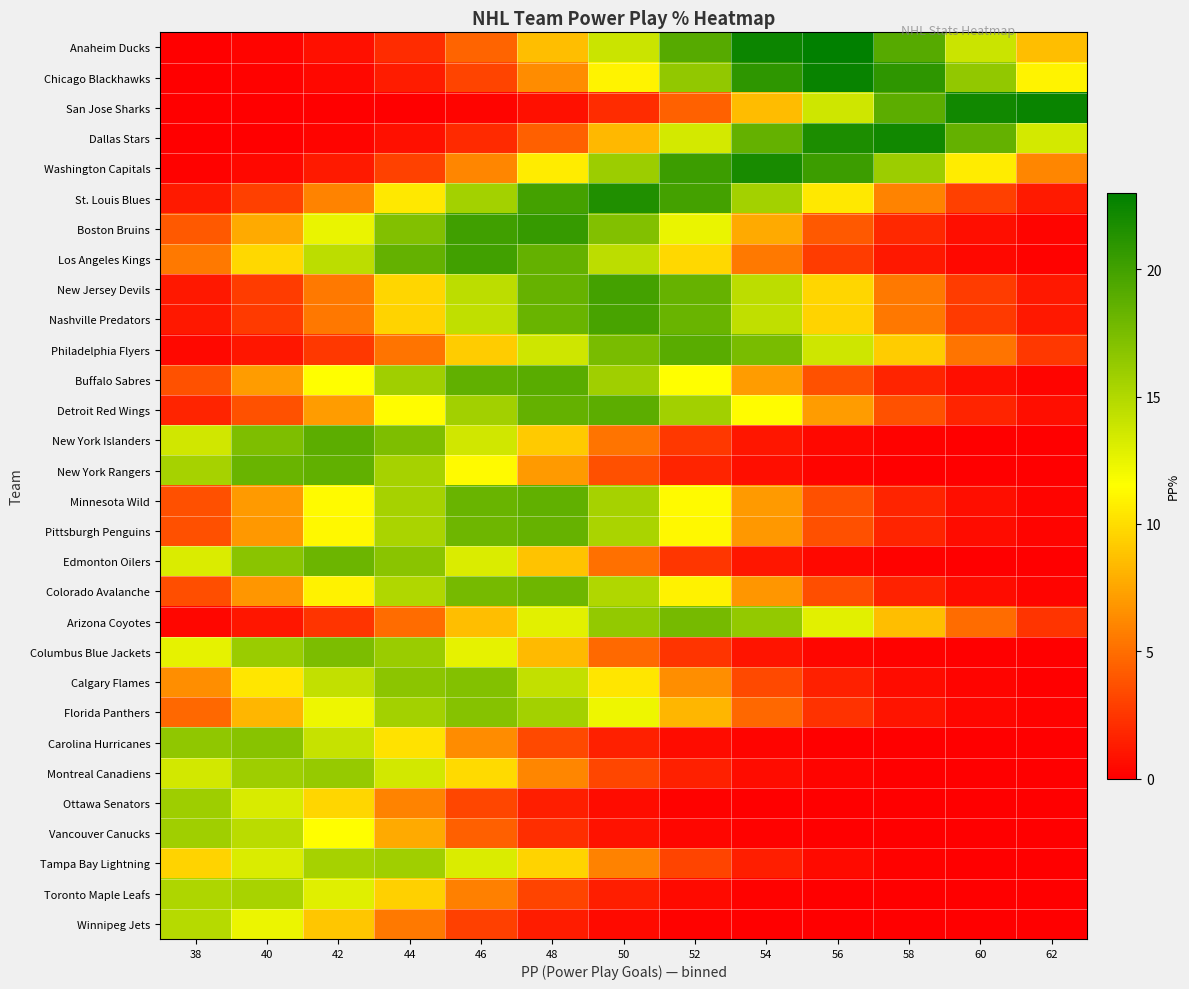

Reading right to left, transcribe all the data shown in this chart.

Anaheim Ducks: 62=8.6	60=13.9	58=19.1	56=22.9	54=22.4	52=19.1	50=13.9	48=8.6	46=4.5	44=2.0	42=0.8	40=0.3	38=0.1
Chicago Blackhawks: 62=11.0	60=16.4	58=20.9	56=22.6	54=20.9	52=16.4	50=11.0	48=6.3	46=3.1	44=1.3	42=0.4	40=0.1	38=0.0
San Jose Sharks: 62=22.6	60=22.1	58=18.8	56=13.7	54=8.5	52=4.5	50=2.0	48=0.8	46=0.3	44=0.1	42=0.0	40=0.0	38=0.0
Dallas Stars: 62=13.4	60=18.5	58=22.1	56=21.7	54=18.5	52=13.4	50=8.3	48=4.4	46=2.0	44=0.8	42=0.2	40=0.1	38=0.0
Washington Capitals: 62=6.1	60=10.7	58=15.9	56=20.2	54=21.9	52=20.2	50=15.9	48=10.7	46=6.1	44=3.0	42=1.2	40=0.4	38=0.1
St. Louis Blues: 62=1.2	60=2.9	58=6.0	56=10.5	54=15.6	52=19.9	50=21.5	48=19.9	46=15.6	44=10.5	42=6.0	40=2.9	38=1.2
Boston Bruins: 62=0.2	60=0.7	58=1.8	56=4.1	54=7.7	52=12.4	50=17.1	48=20.5	46=20.1	44=17.1	42=12.4	40=7.7	38=4.1
Los Angeles Kings: 62=0.1	60=0.4	58=1.1	56=2.7	54=5.6	52=9.7	50=14.5	48=18.5	46=20.0	44=18.5	42=14.5	40=9.7	38=5.6
New Jersey Devils: 62=1.1	60=2.7	58=5.5	56=9.7	54=14.5	52=18.4	50=19.9	48=18.4	46=14.5	44=9.7	42=5.5	40=2.7	38=1.1
Nashville Predators: 62=1.1	60=2.7	58=5.5	56=9.6	54=14.3	52=18.2	50=19.7	48=18.2	46=14.3	44=9.6	42=5.5	40=2.7	38=1.1
Philadelphia Flyers: 62=2.6	60=5.3	58=9.2	56=13.7	54=17.5	52=18.9	50=17.5	48=13.7	46=9.2	44=5.3	42=2.6	40=1.1	38=0.4
Buffalo Sabres: 62=0.2	60=0.6	58=1.7	56=3.7	54=7.1	52=11.5	50=15.8	48=18.9	46=18.5	44=15.8	42=11.5	40=7.1	38=3.7
Detroit Red Wings: 62=0.6	60=1.7	58=3.7	56=7.1	54=11.4	52=15.7	50=18.8	48=18.4	46=15.7	44=11.4	42=7.1	40=3.7	38=1.7
New York Islanders: 62=0.0	60=0.0	58=0.1	56=0.4	54=1.1	52=2.5	50=5.2	48=9.1	46=13.6	44=17.3	42=18.8	40=17.3	38=13.6
New York Rangers: 62=0.0	60=0.0	58=0.1	56=0.2	54=0.6	52=1.7	50=3.7	48=7.0	46=11.3	44=15.5	42=18.6	40=18.2	38=15.5
Minnesota Wild: 62=0.2	60=0.6	58=1.6	56=3.7	54=7.0	52=11.2	50=15.5	48=18.5	46=18.2	44=15.5	42=11.2	40=7.0	38=3.7
Pittsburgh Penguins: 62=0.2	60=0.6	58=1.6	56=3.6	54=6.9	52=11.2	50=15.4	48=18.4	46=18.0	44=15.4	42=11.2	40=6.9	38=3.6
Edmonton Oilers: 62=0.0	60=0.0	58=0.1	56=0.4	54=1.0	52=2.5	50=5.0	48=8.8	46=13.2	44=16.7	42=18.1	40=16.7	38=13.2
Colorado Avalanche: 62=0.2	60=0.6	58=1.6	56=3.6	54=6.8	52=10.9	50=15.1	48=18.1	46=17.7	44=15.1	42=10.9	40=6.8	38=3.6
Arizona Coyotes: 62=2.4	60=4.9	58=8.6	56=12.8	54=16.3	52=17.7	50=16.3	48=12.8	46=8.6	44=4.9	42=2.4	40=1.0	38=0.4
Columbus Blue Jackets: 62=0.0	60=0.0	58=0.1	56=0.3	54=1.0	52=2.3	50=4.8	48=8.4	46=12.6	44=16.0	42=17.3	40=16.0	38=12.6
Calgary Flames: 62=0.1	60=0.2	58=0.6	56=1.5	54=3.4	52=6.4	50=10.3	48=14.2	46=17.0	44=16.7	42=14.2	40=10.3	38=6.4
Florida Panthers: 62=0.1	60=0.3	58=0.9	56=2.3	54=4.7	52=8.2	50=12.3	48=15.6	46=16.9	44=15.6	42=12.3	40=8.2	38=4.7
Carolina Hurricanes: 62=0.0	60=0.0	58=0.0	56=0.1	54=0.2	52=0.6	50=1.5	48=3.3	46=6.3	44=10.2	42=14.0	40=16.8	38=16.5
Montreal Canadiens: 62=0.0	60=0.0	58=0.1	56=0.2	54=0.6	52=1.4	50=3.2	48=6.1	46=9.8	44=13.5	42=16.2	40=15.9	38=13.5
Ottawa Senators: 62=0.0	60=0.0	58=0.0	56=0.0	54=0.0	52=0.2	50=0.5	48=1.4	46=3.1	44=6.0	42=9.6	40=13.3	38=15.9
Vancouver Canucks: 62=0.0	60=0.0	58=0.0	56=0.0	54=0.1	52=0.3	50=0.9	48=2.1	46=4.4	44=7.7	42=11.5	40=14.6	38=15.8
Tampa Bay Lightning: 62=0.0	60=0.0	58=0.2	56=0.5	54=1.4	52=3.1	50=5.9	48=9.6	46=13.2	44=15.8	42=15.5	40=13.2	38=9.6
Toronto Maple Leafs: 62=0.0	60=0.0	58=0.0	56=0.0	54=0.2	52=0.5	50=1.4	48=3.1	46=5.8	44=9.4	42=12.9	40=15.4	38=15.1
Winnipeg Jets: 62=0.0	60=0.0	58=0.0	56=0.0	54=0.0	52=0.2	50=0.5	48=1.3	46=2.9	44=5.6	42=9.0	40=12.4	38=14.8